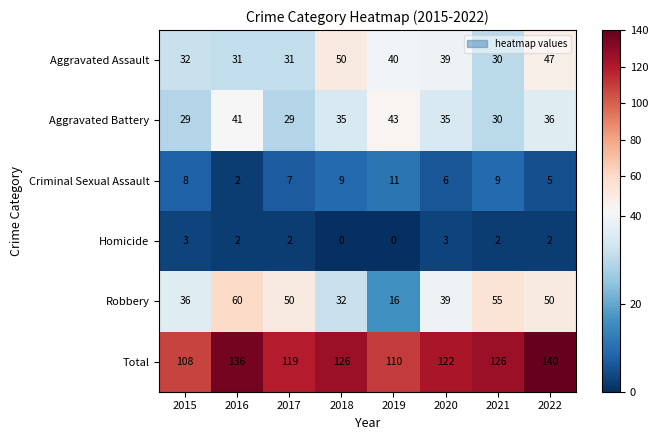

Count the number of data series in this chart.

6